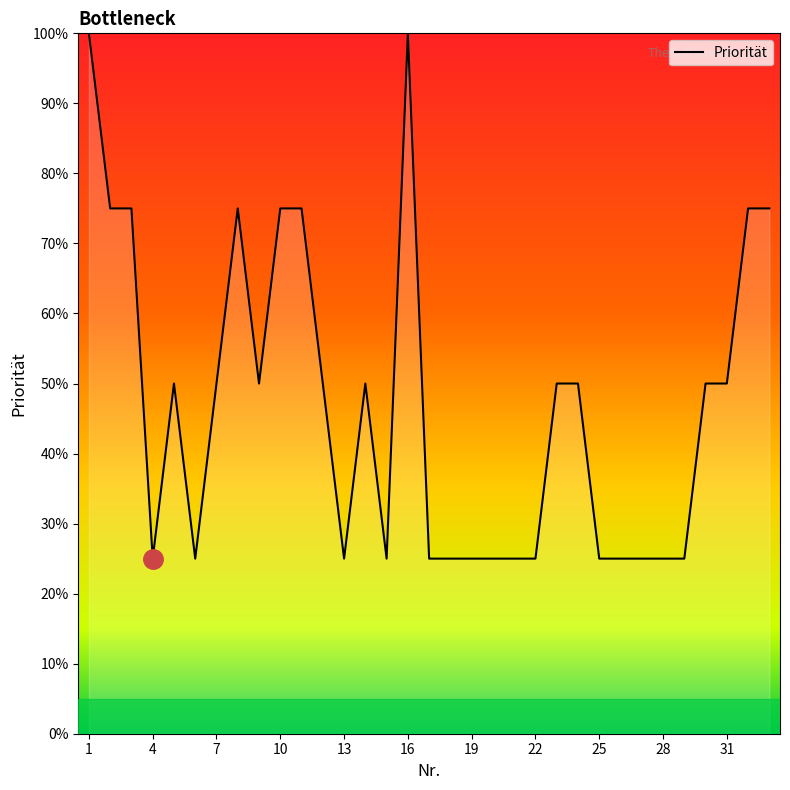

What is the greatest value displayed?

100